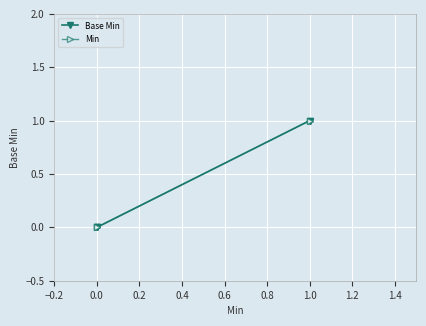

Does the chart display data point markers on the line(s)?

Yes